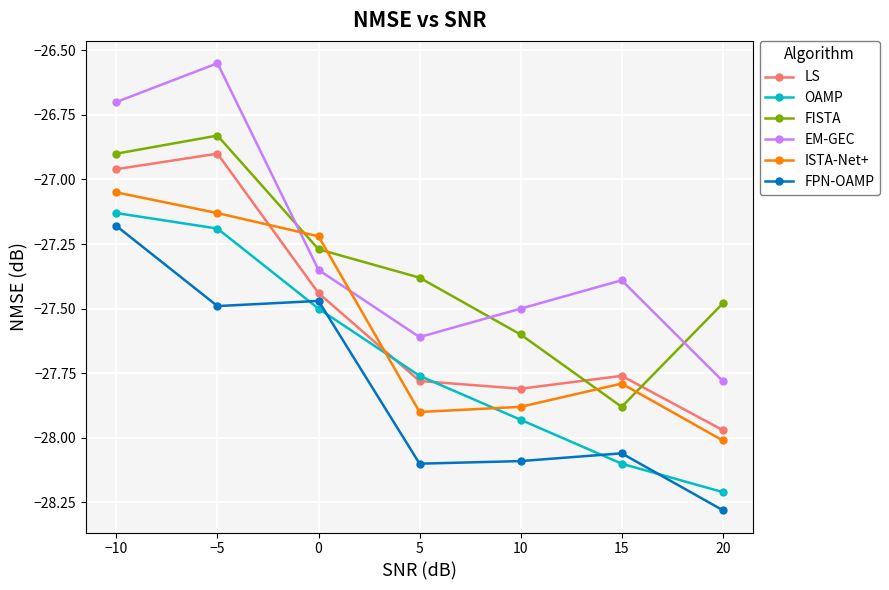

What is the total value across all series at 0?

-164.2